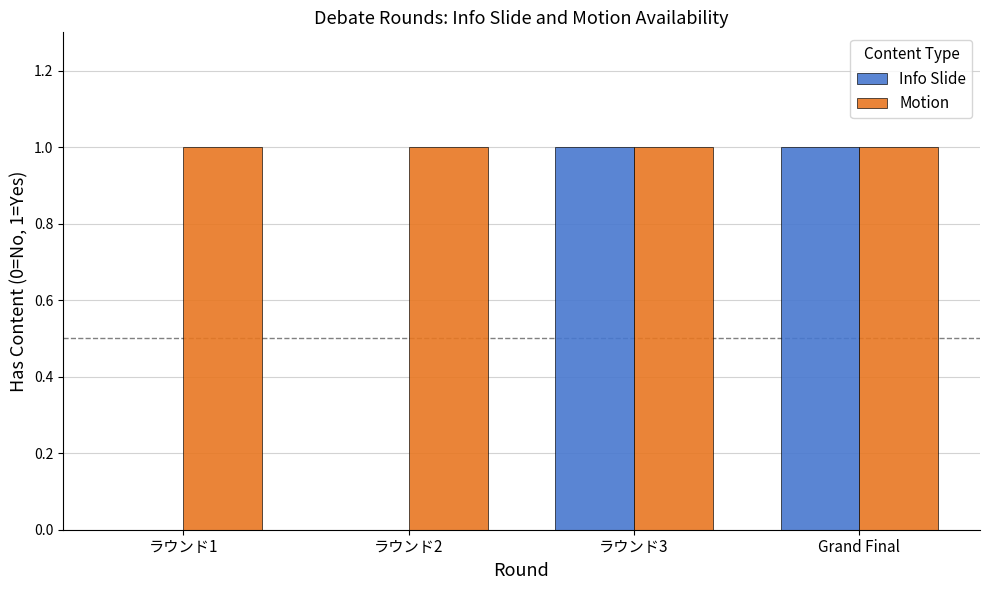

Which series has the largest range (max minus min)?

Info Slide